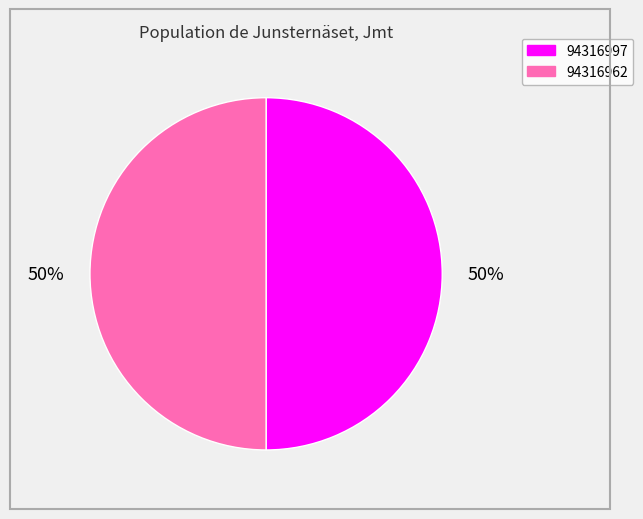

Count the number of slices in the pie.

2